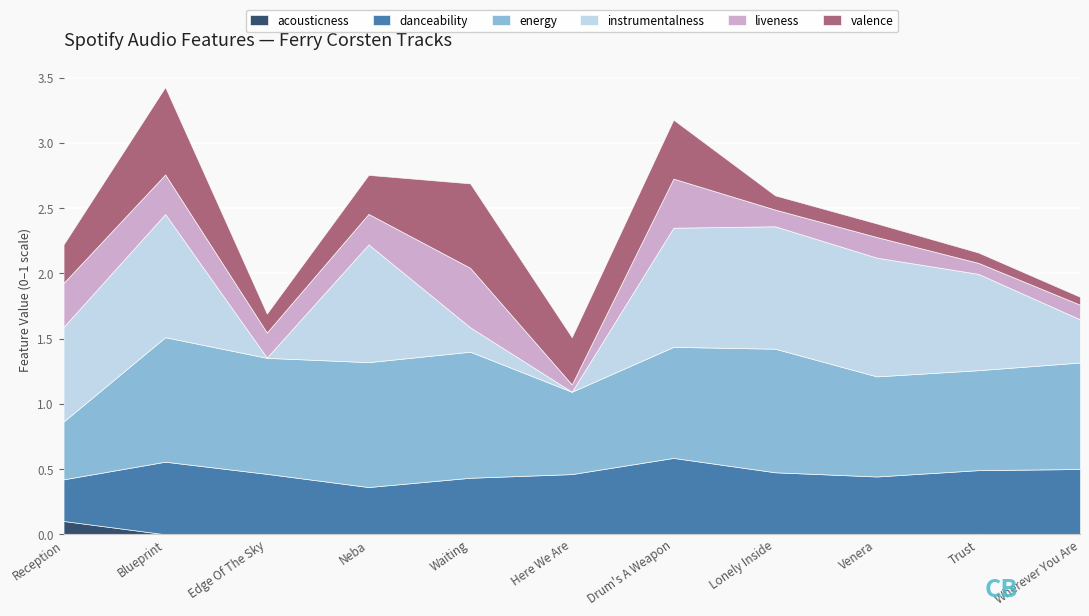

What is the maximum value shown in the chart?

1.0